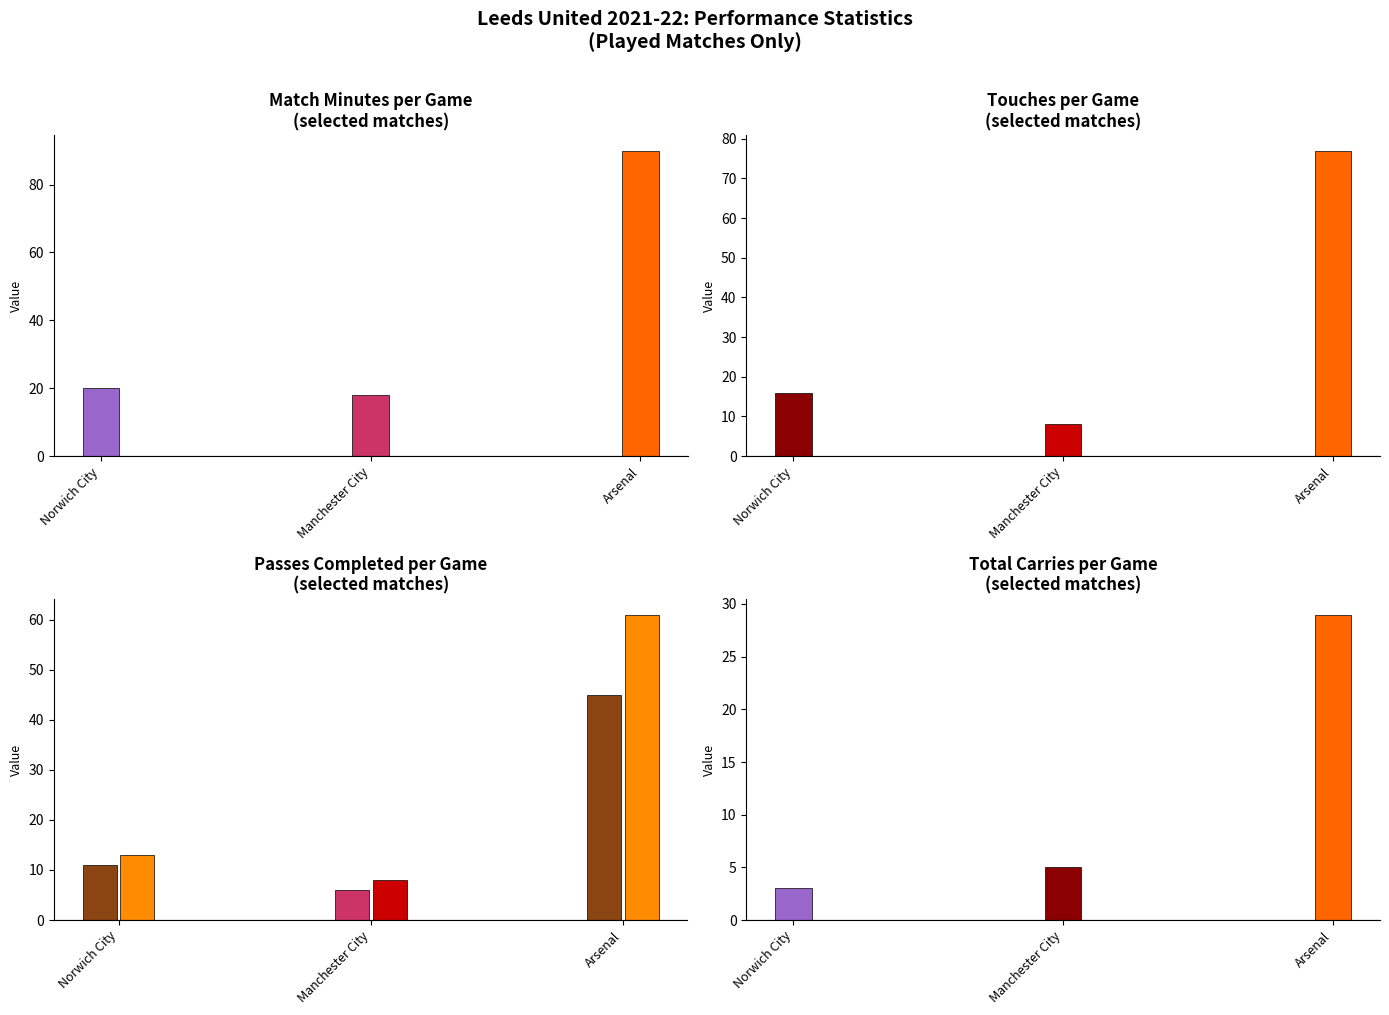

Between Manchester City and Arsenal, which series saw the biggest shift?

Min